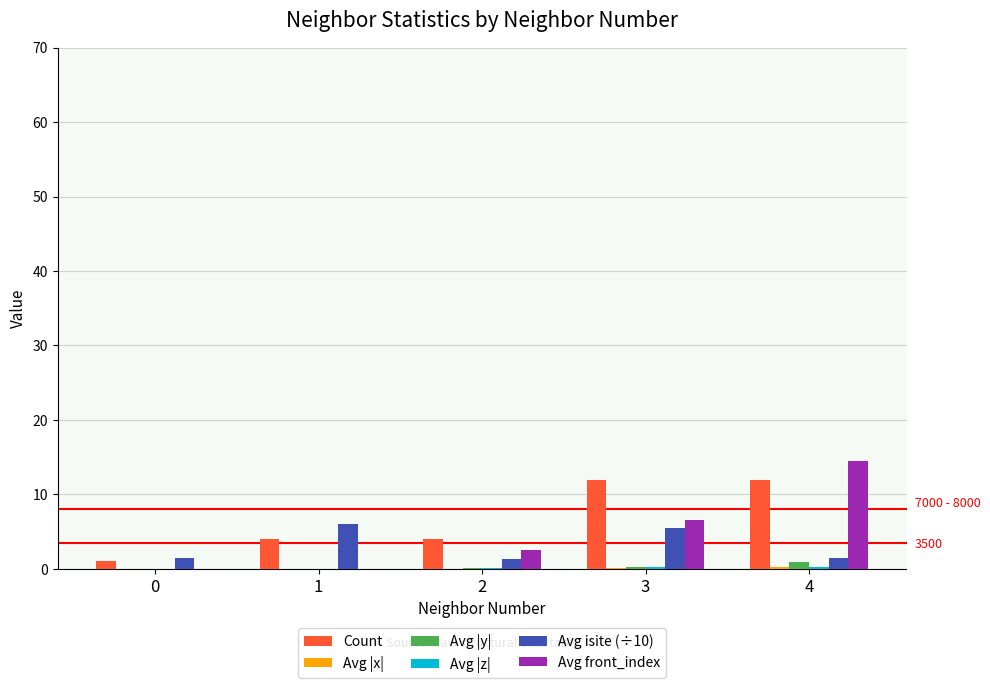

Which series has the largest total across all categories?

Count